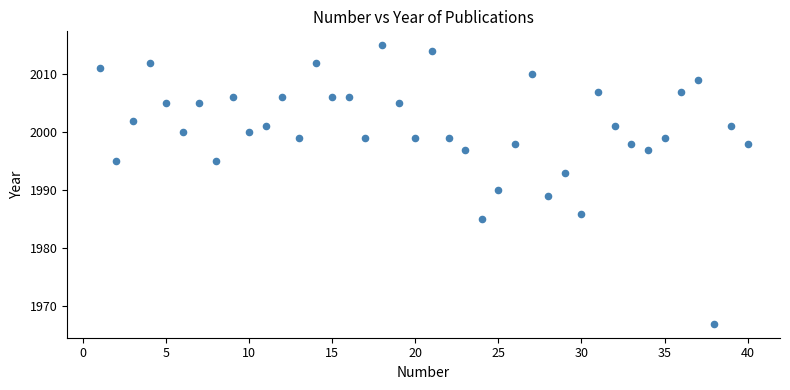

What is the range of Y values (max minus min)?

48